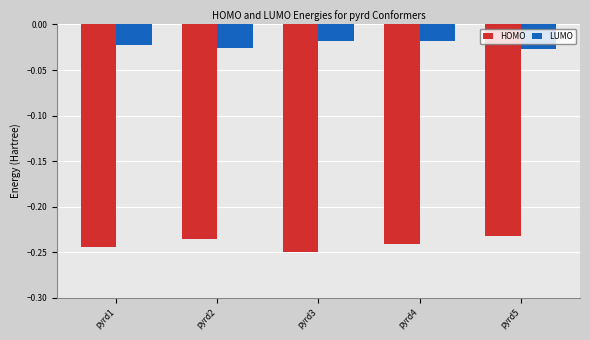

Rank the series at pyrd5 from lowest to highest value.

HOMO, LUMO